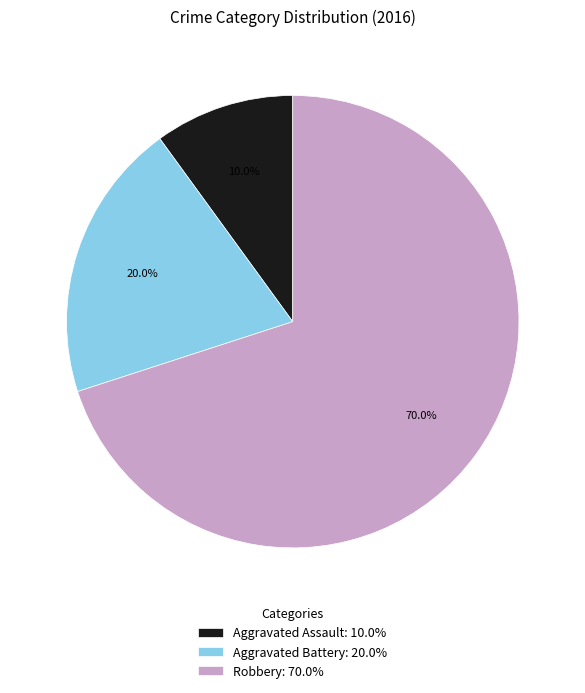

Do Robbery and Aggravated Assault together represent more than half of the pie?

Yes